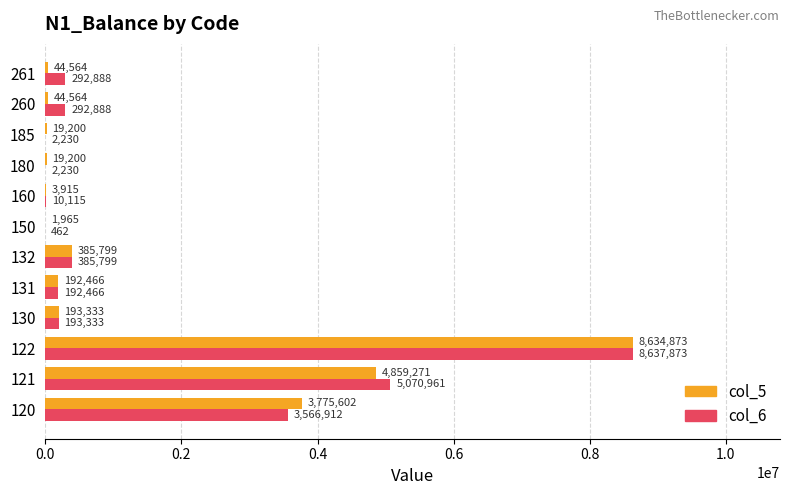

At which category does the chart reach its peak across all series?

122